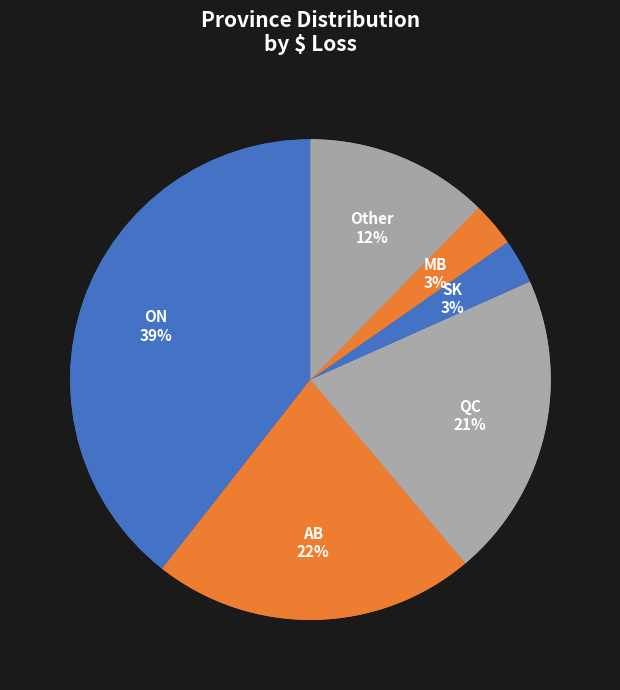

Which category has the biggest portion of the pie?

ON